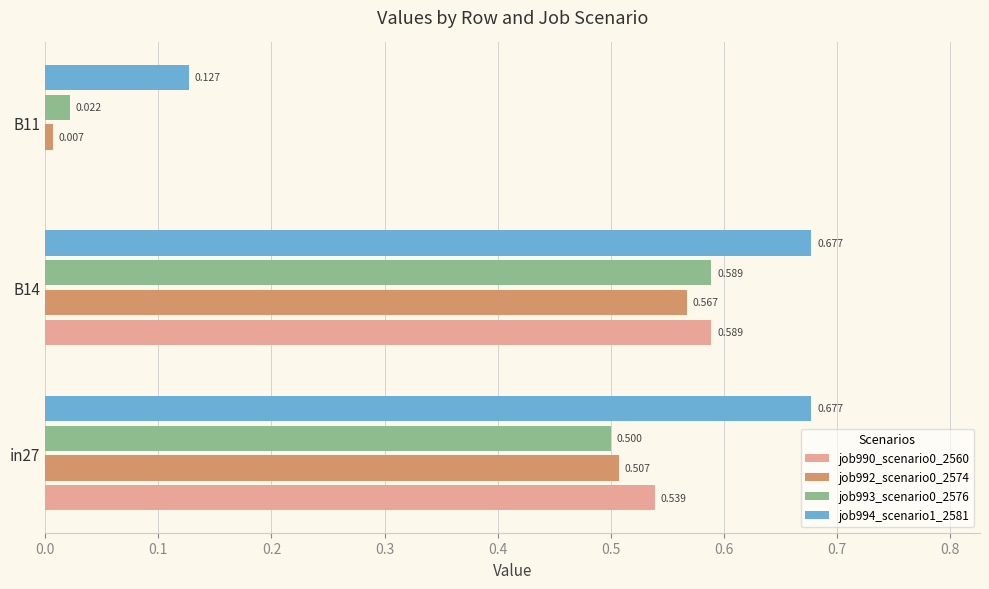

Is the value of job994_scenario1_2581 at in27 greater than the value of job993_scenario0_2576 at B14?

Yes